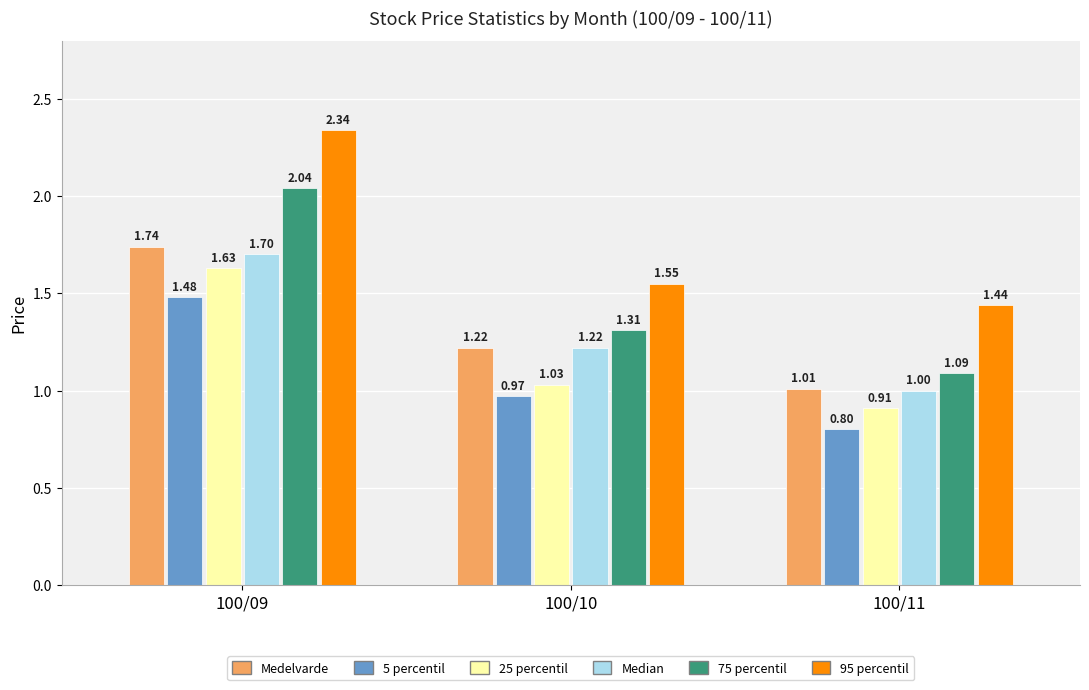

What is the difference between the highest and lowest values at 100/10?

0.6